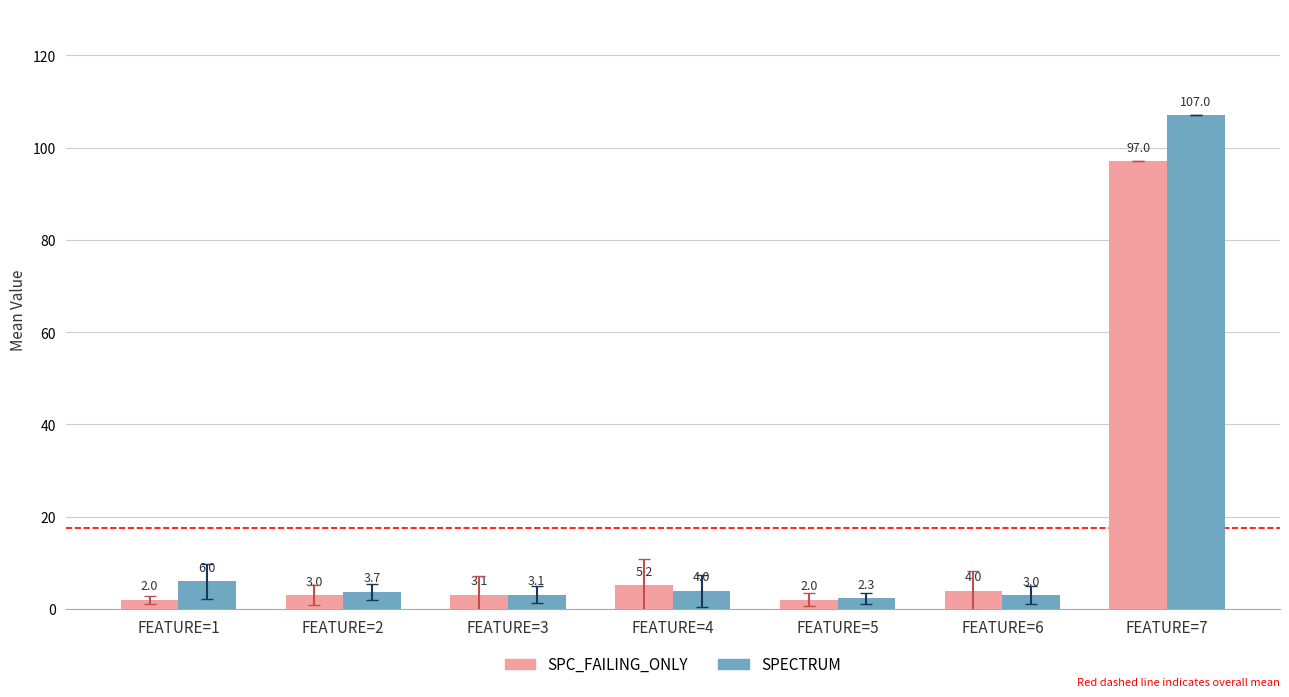

What is the total value across all series at FEATURE=1?

8.0